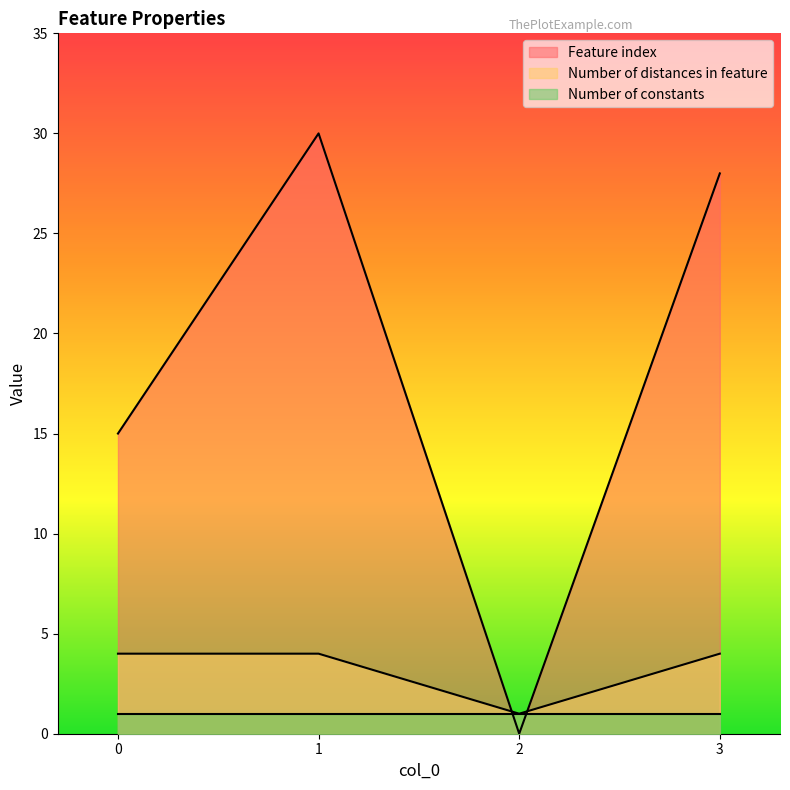

What is the difference between the highest and lowest values at 1?

29